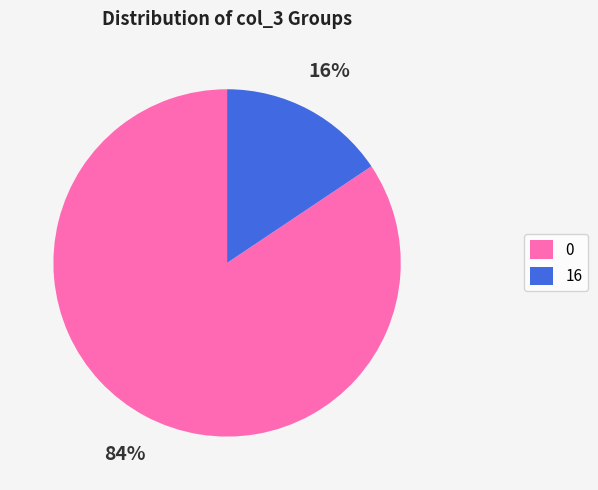

How many slices are in this pie chart?

2